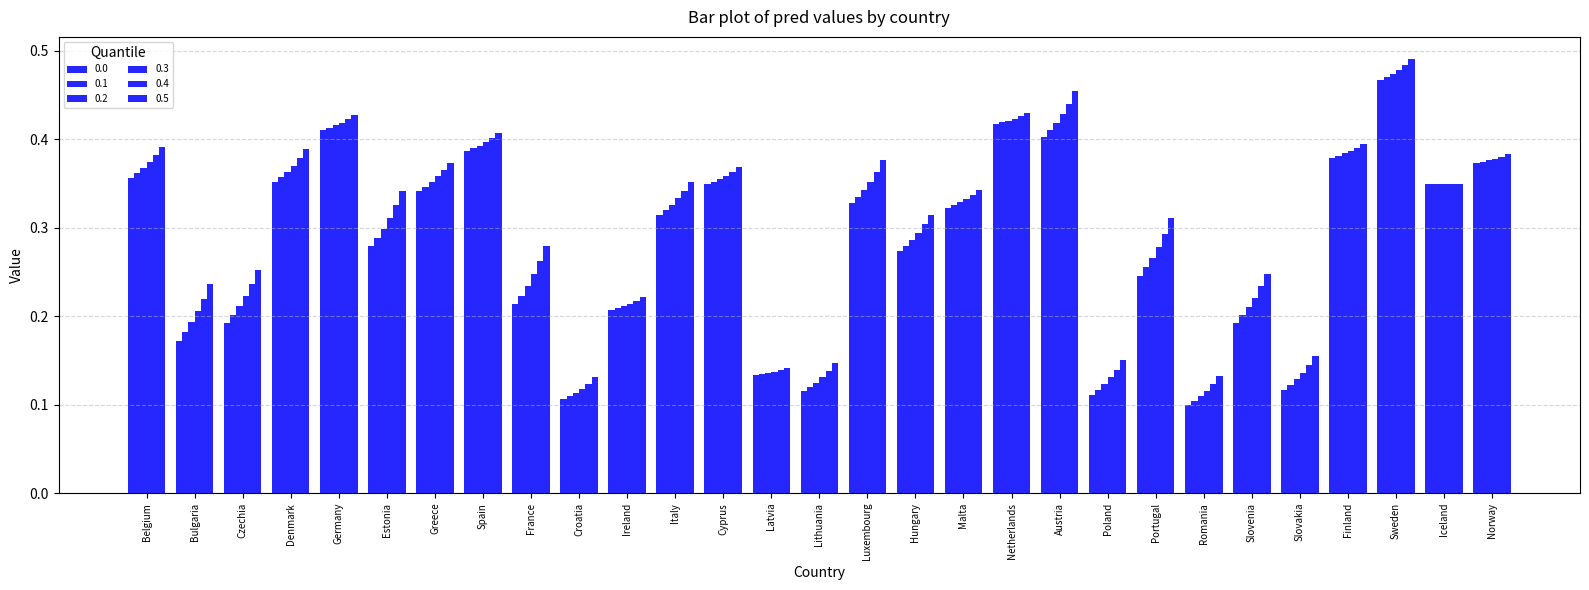

Which category has the lowest value in the 0.3 series?

Romania